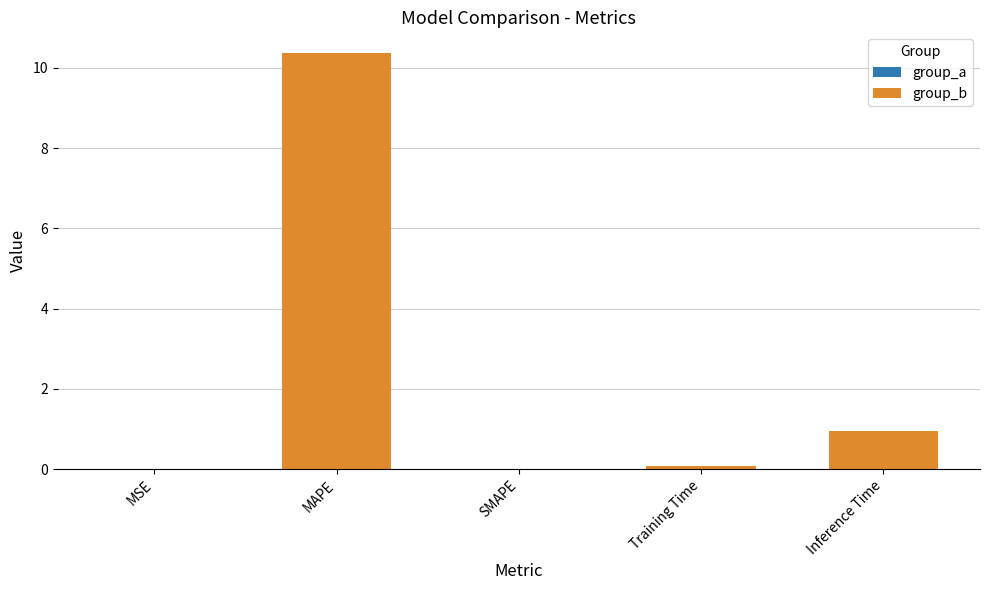

What is the sum of all values?

11.4